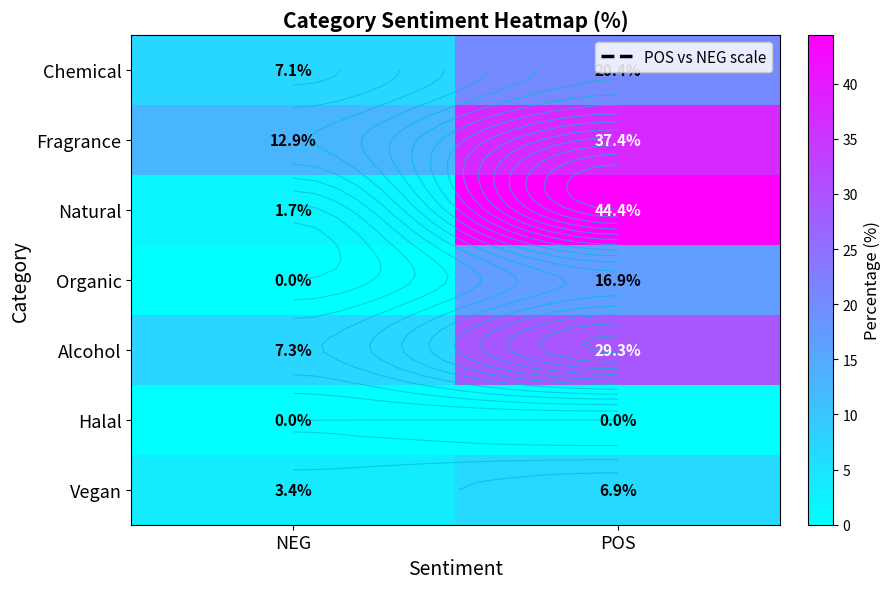

What is the total value across all series at POS?

155.3